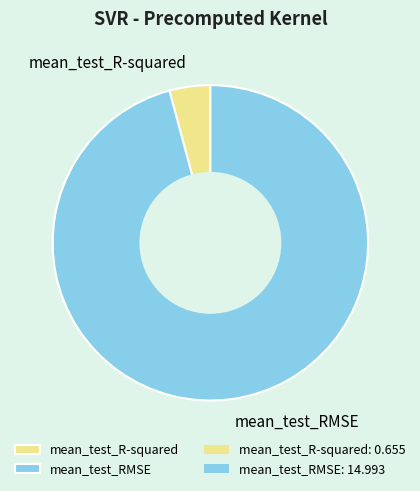

Do mean_test_RMSE and mean_test_R-squared together represent more than half of the pie?

Yes